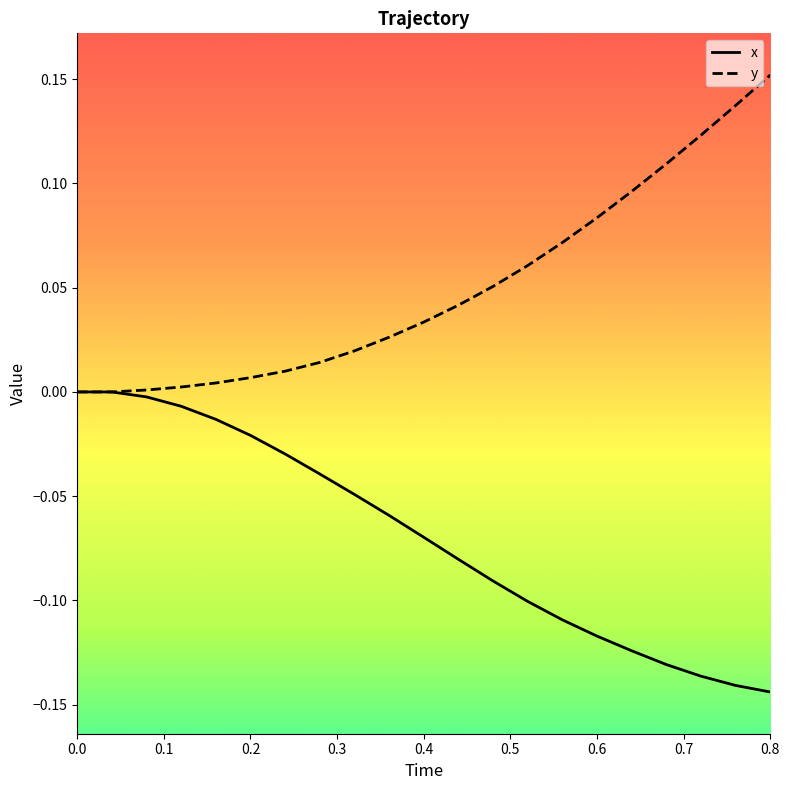

List the series in order of their overall mean, lowest first.

x, y